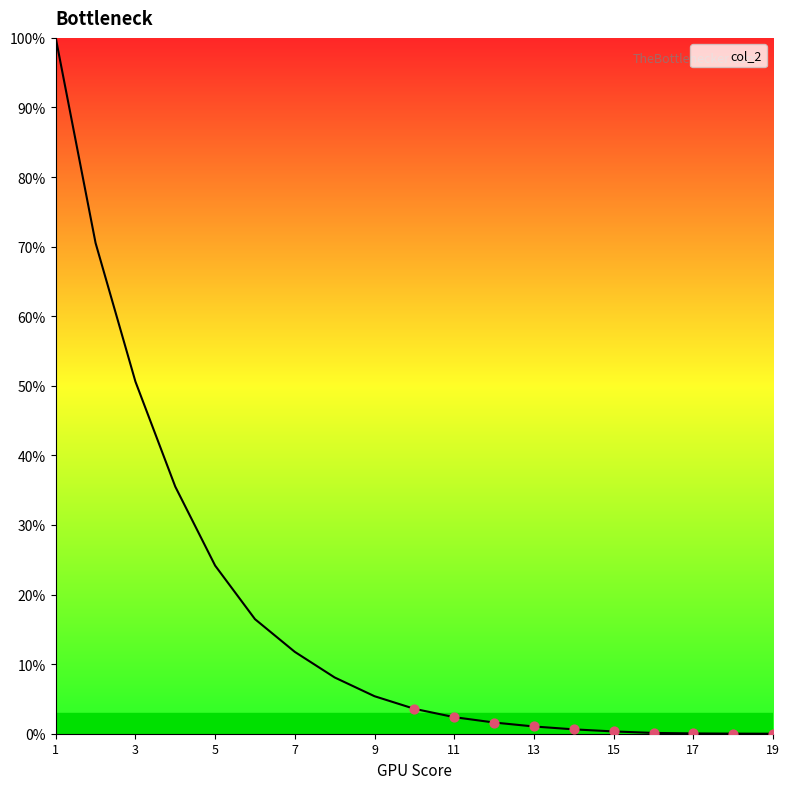

What is the difference between the maximum and minimum values?

100.0